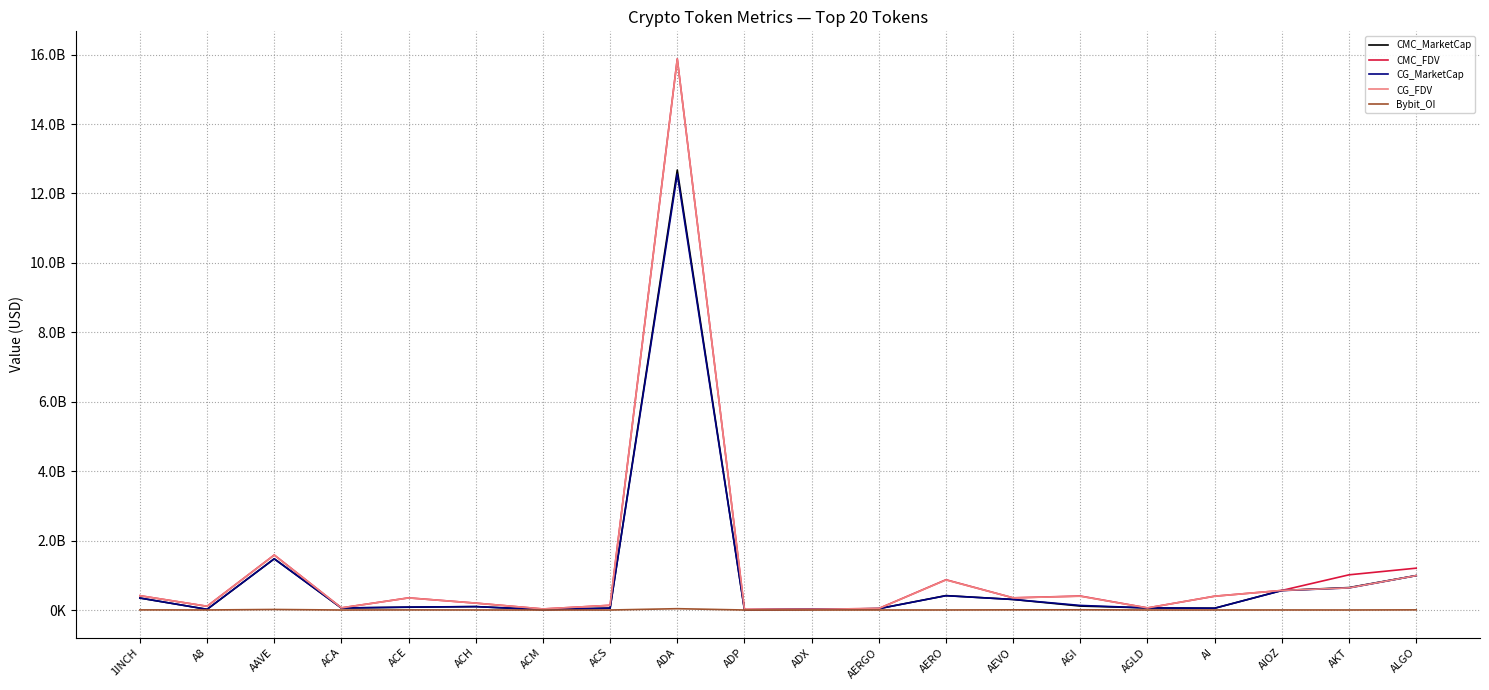

What is the spread (max minus min) of values at ADA?

15839781484.3